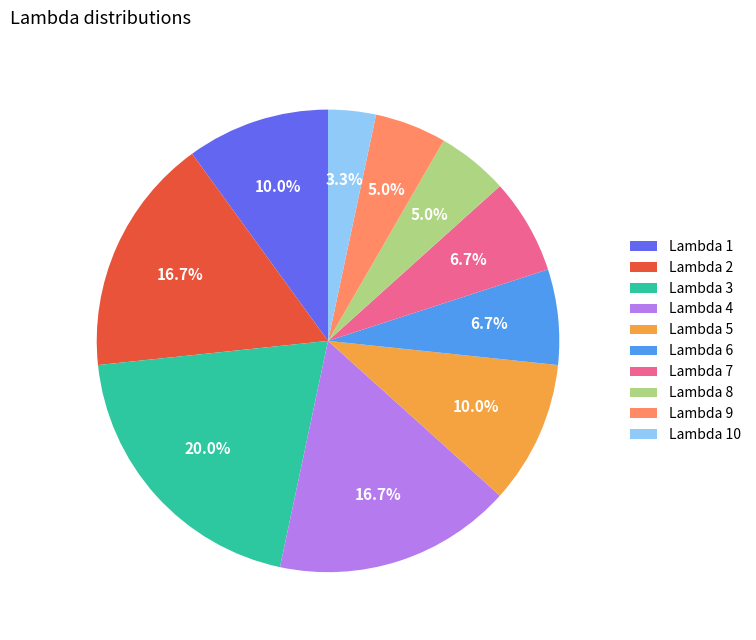

Which has a higher value, Lambda 4 or Lambda 5?

Lambda 4